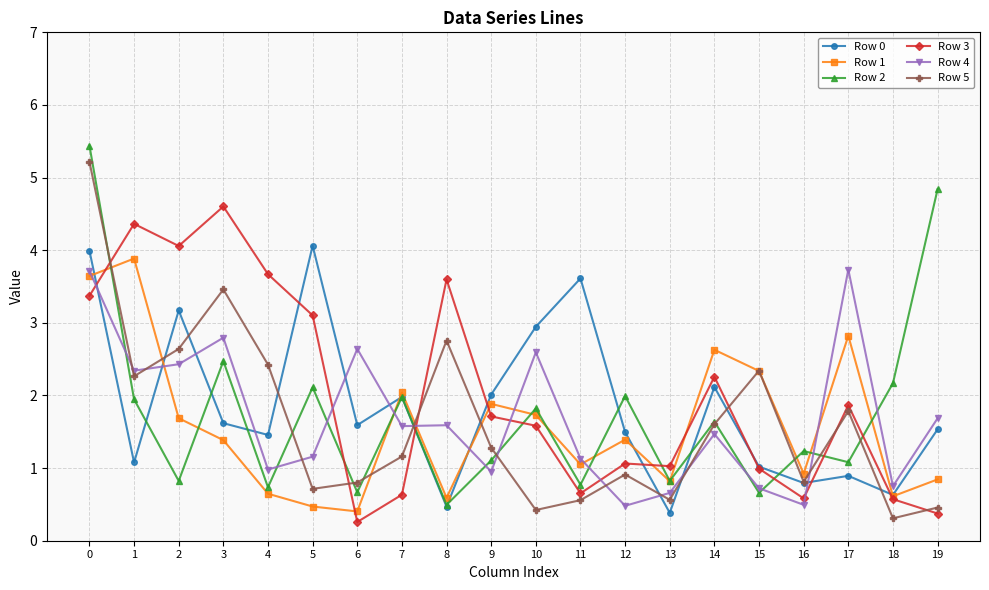

Rank the series by their maximum value, from lowest to highest.

Row 4, Row 1, Row 0, Row 3, Row 5, Row 2